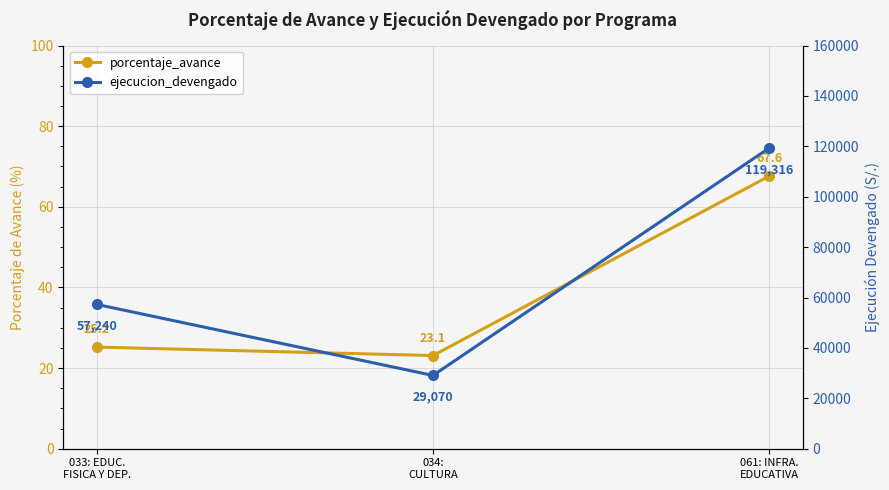

At which label does porcentaje_avance first exceed 25?

033: EDUC.
FISICA Y DEP.